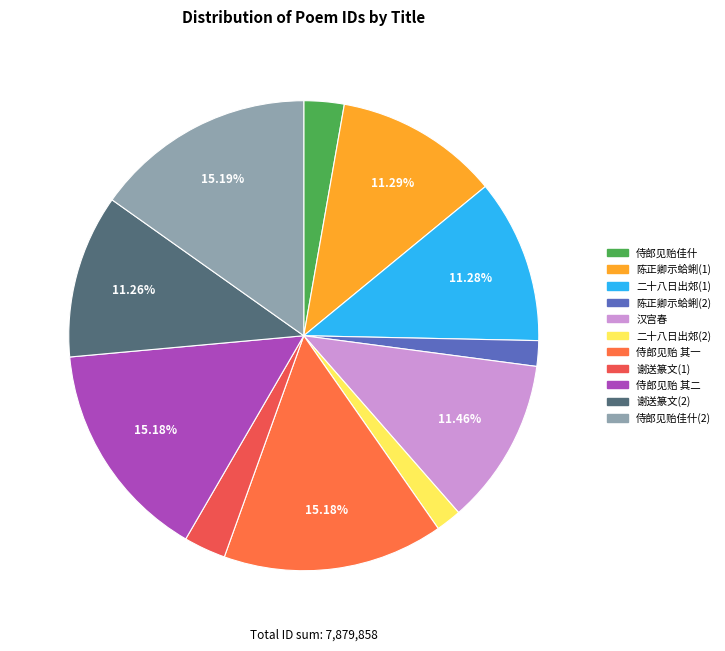

Which slice is the largest?

侍郎见贻佳什愈见高怀因次来章辄歌盛美